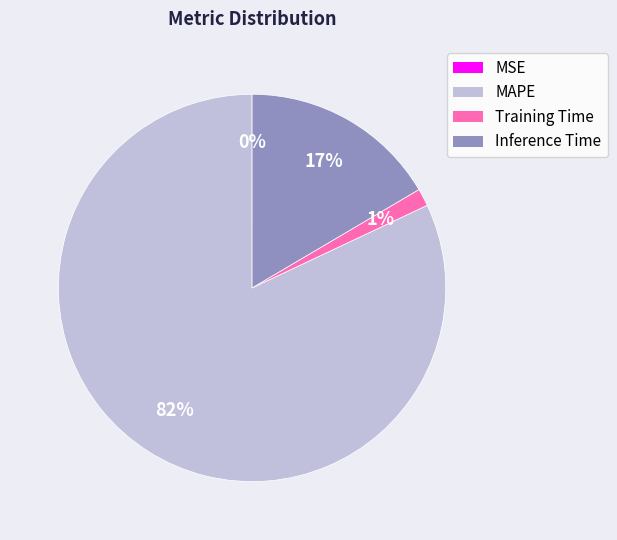

To the nearest percent, what is the combined percentage of Training Time and Inference Time?

18%